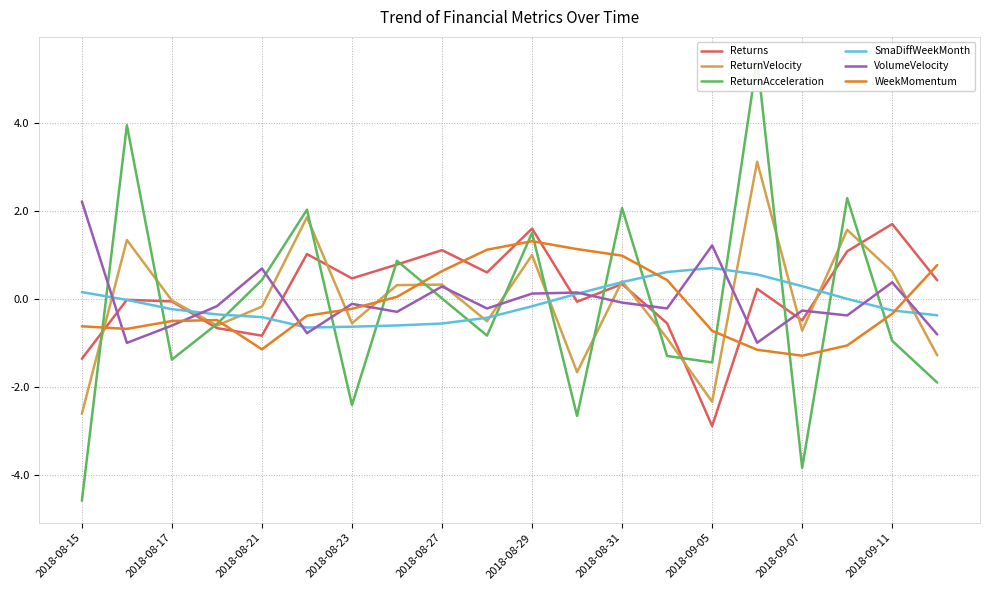

What is the maximum value shown in the chart?

5.4